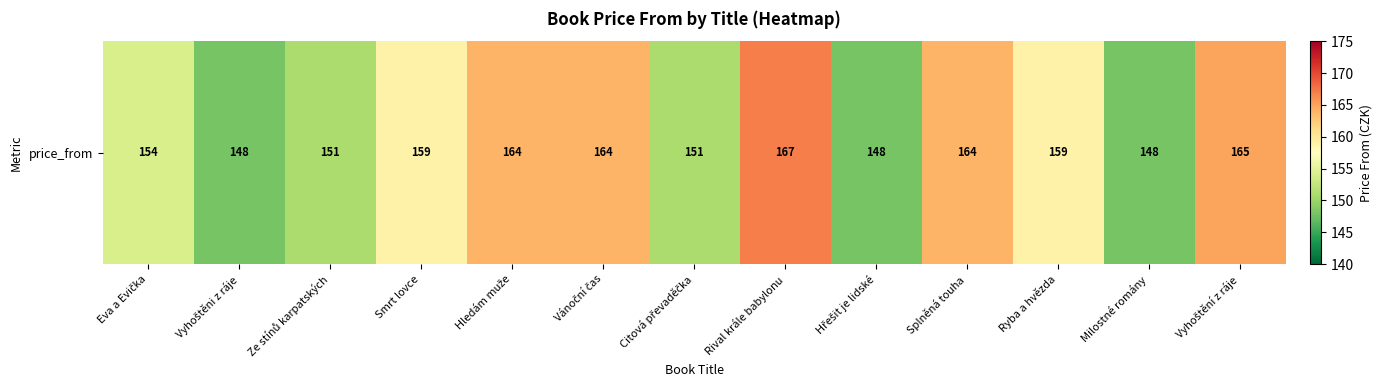

Approximately how many times larger is the value at Vánoční čas compared to Milostné romány?

1.1